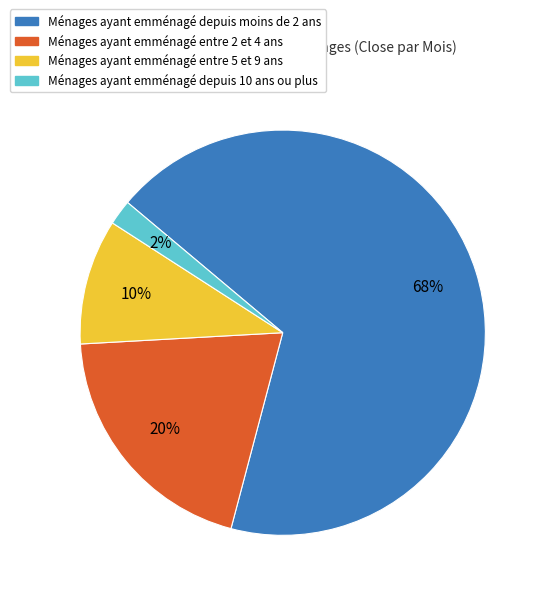

To the nearest percent, what is the difference between the largest and smallest slice percentages?

66%